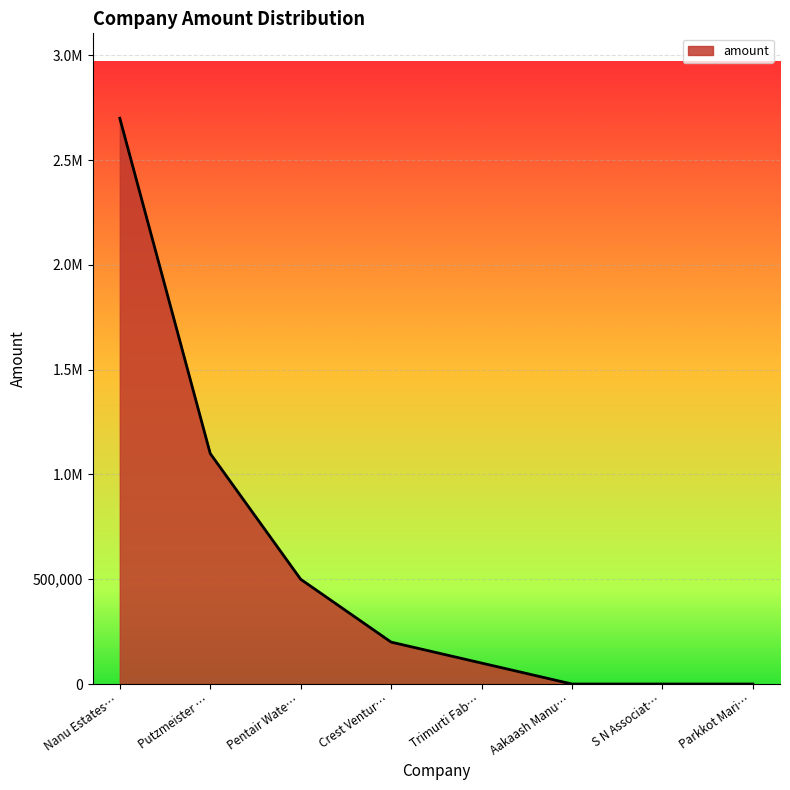

Where does the data first go above 200000?

Nanu Estates…